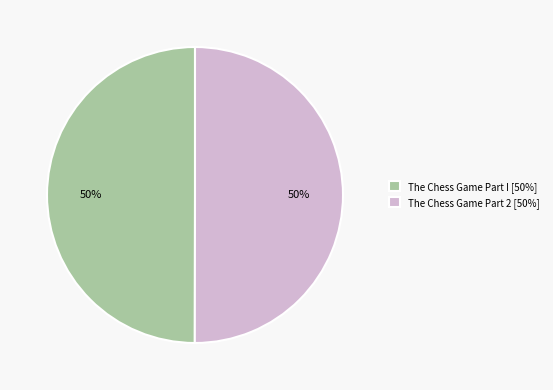

Combined, do The Chess Game Part 2 [50%] and The Chess Game Part I [50%] account for over 50%?

Yes